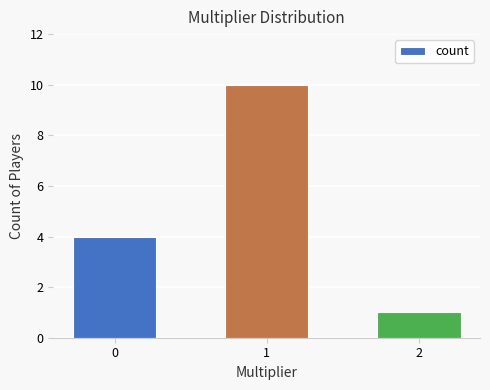

At which category does the chart reach its peak across all series?

1